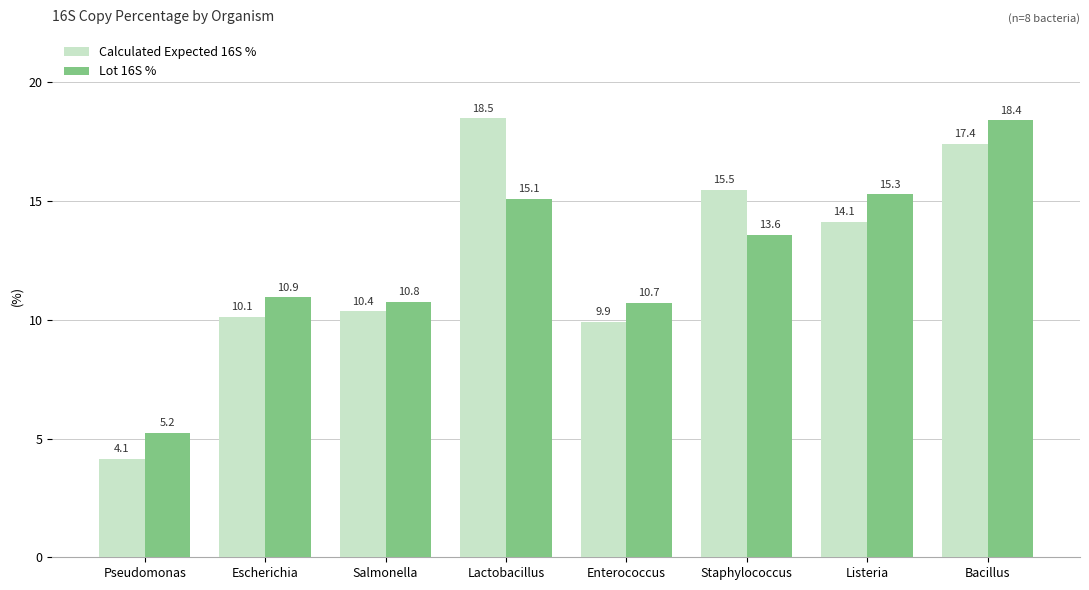

How many data points in Lot 16S % are less than 13?

4